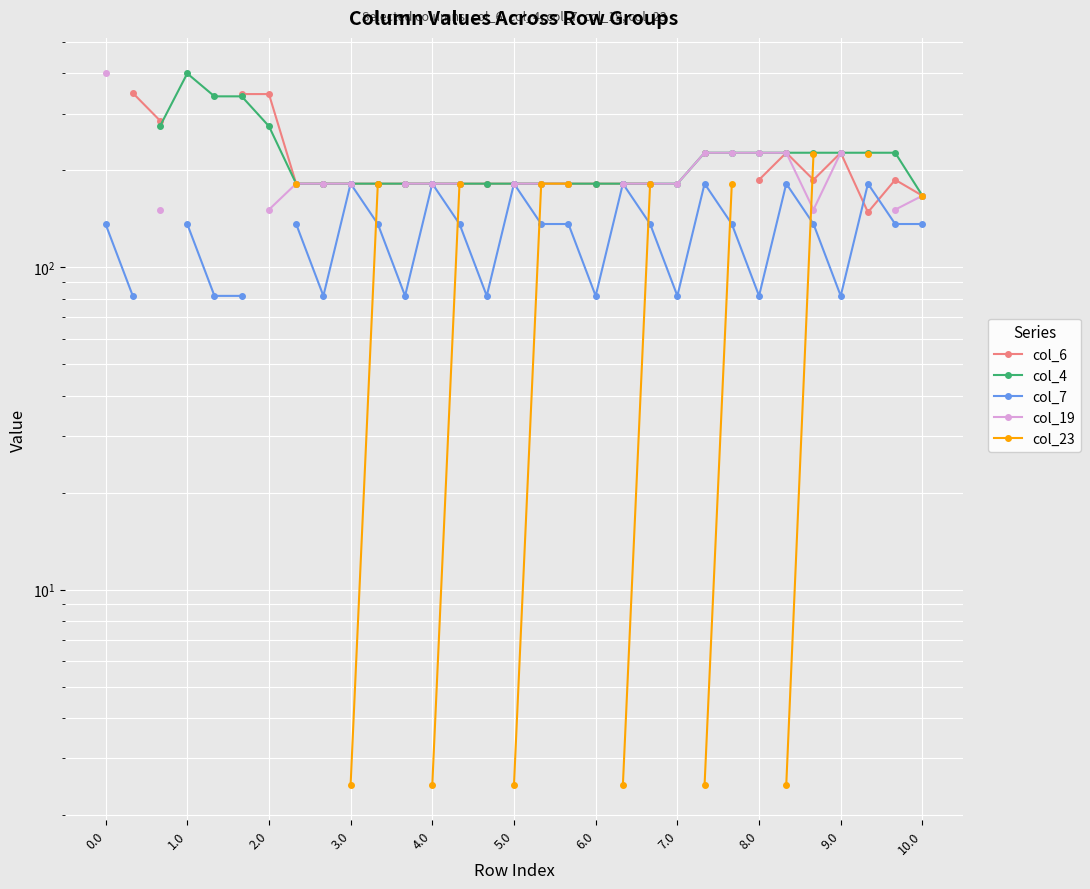

List the series in order of their overall mean, highest first.

col_6, col_4, col_7, col_19, col_23